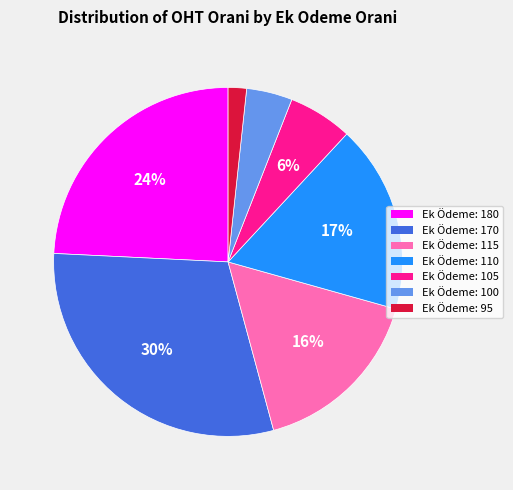

To the nearest percent, what is the difference between the largest and smallest slice percentages?

28%